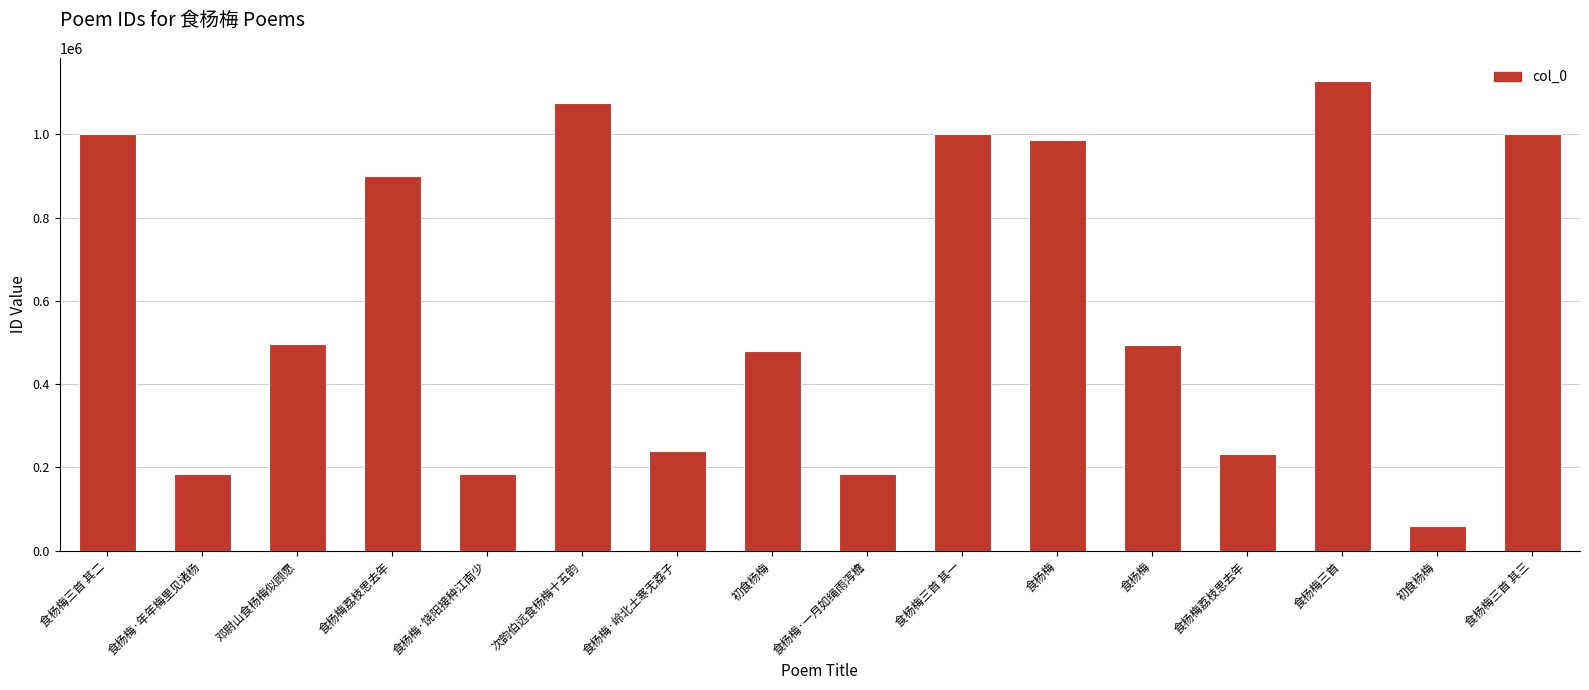

What is the average value?

603166